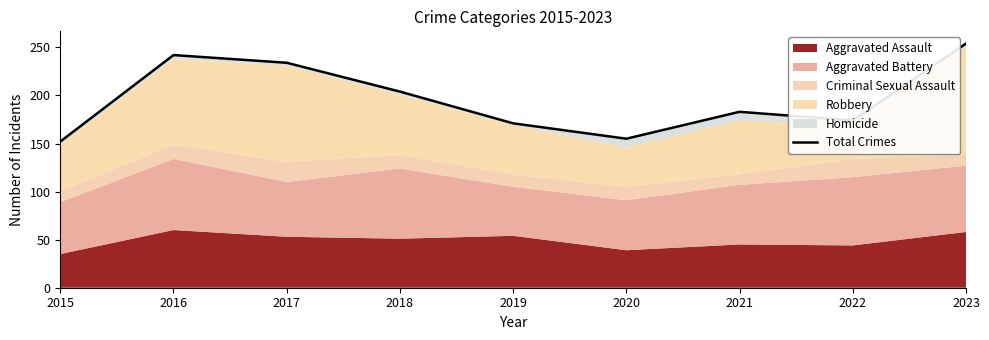

Which category has the lowest value across all series?

2015